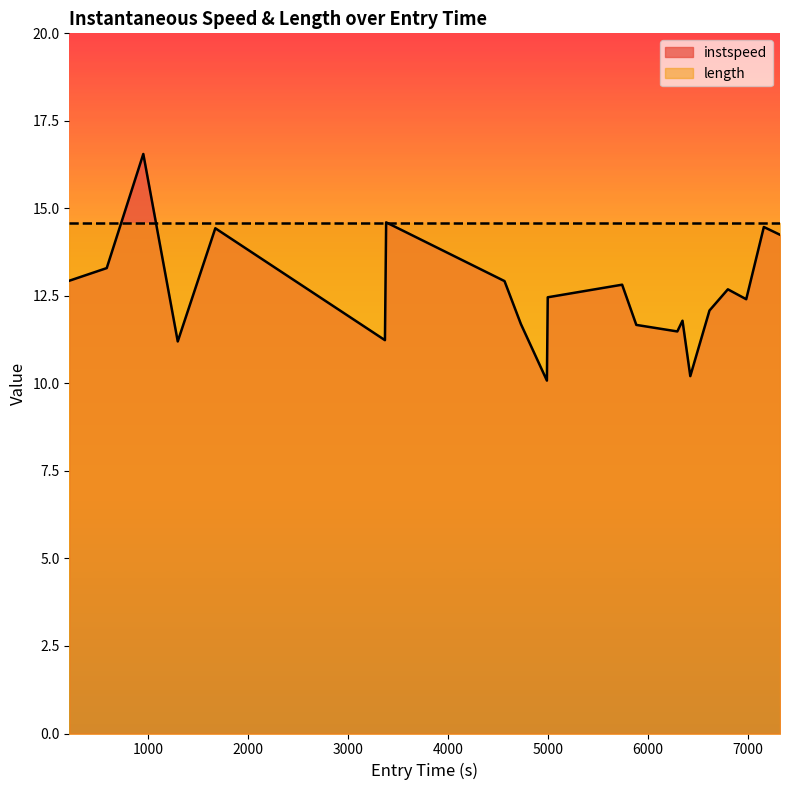

What is the value of the 18th point from the left?

12.7